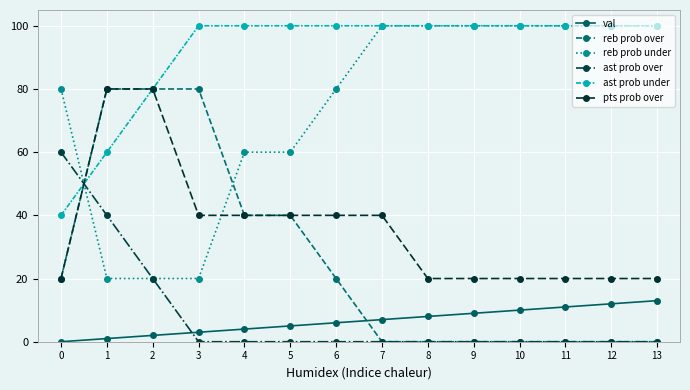

What is the total value across all series at 10?

230